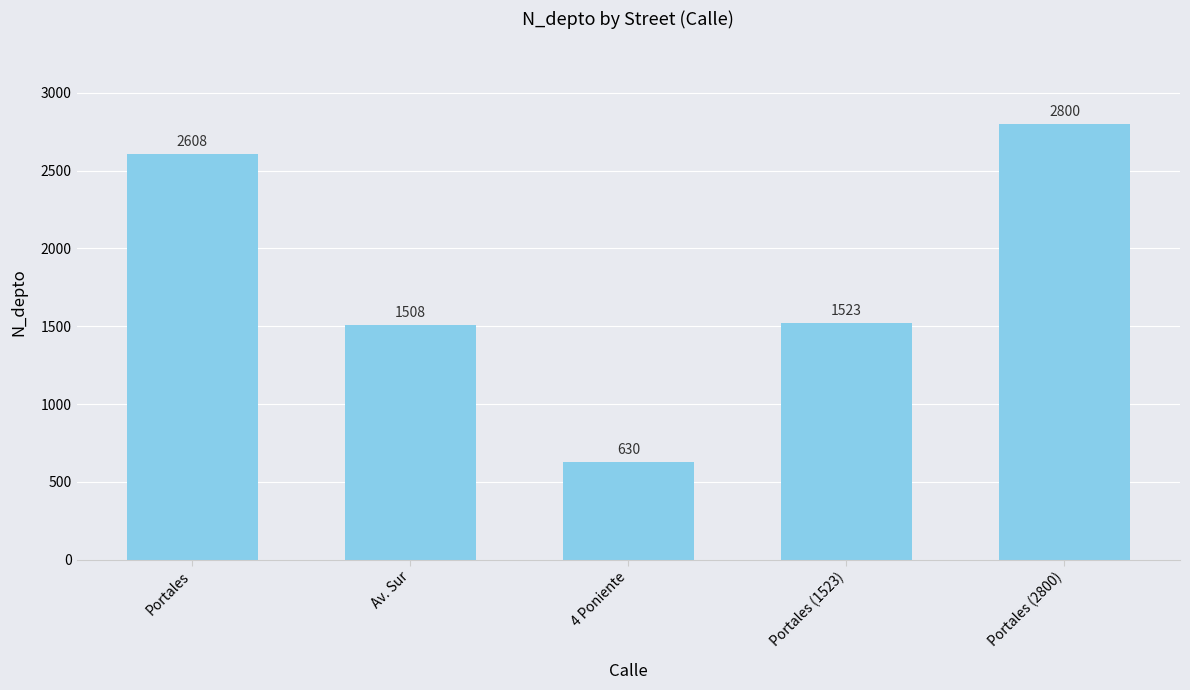

Count the number of categories in the chart.

5